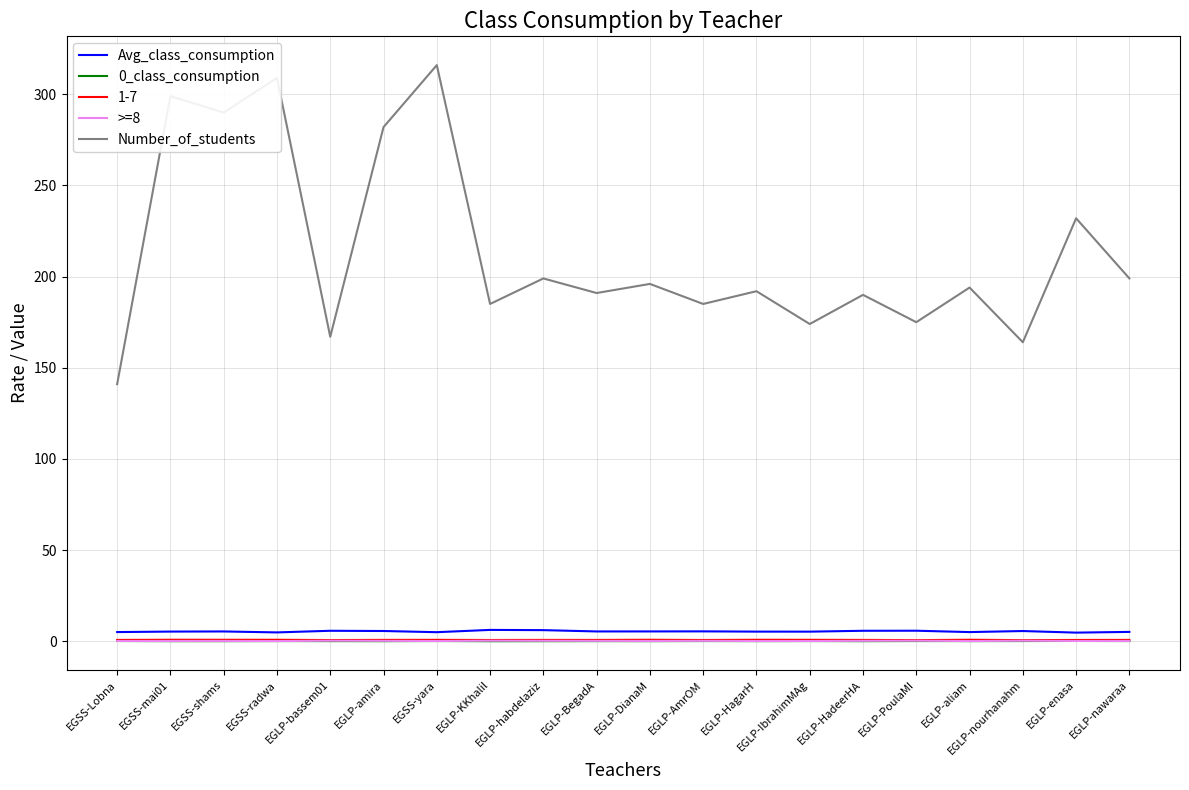

Is the value of Number_of_students at EGLP-DianaM greater than the value of 0_class_consumption at EGLP-aliam?

Yes